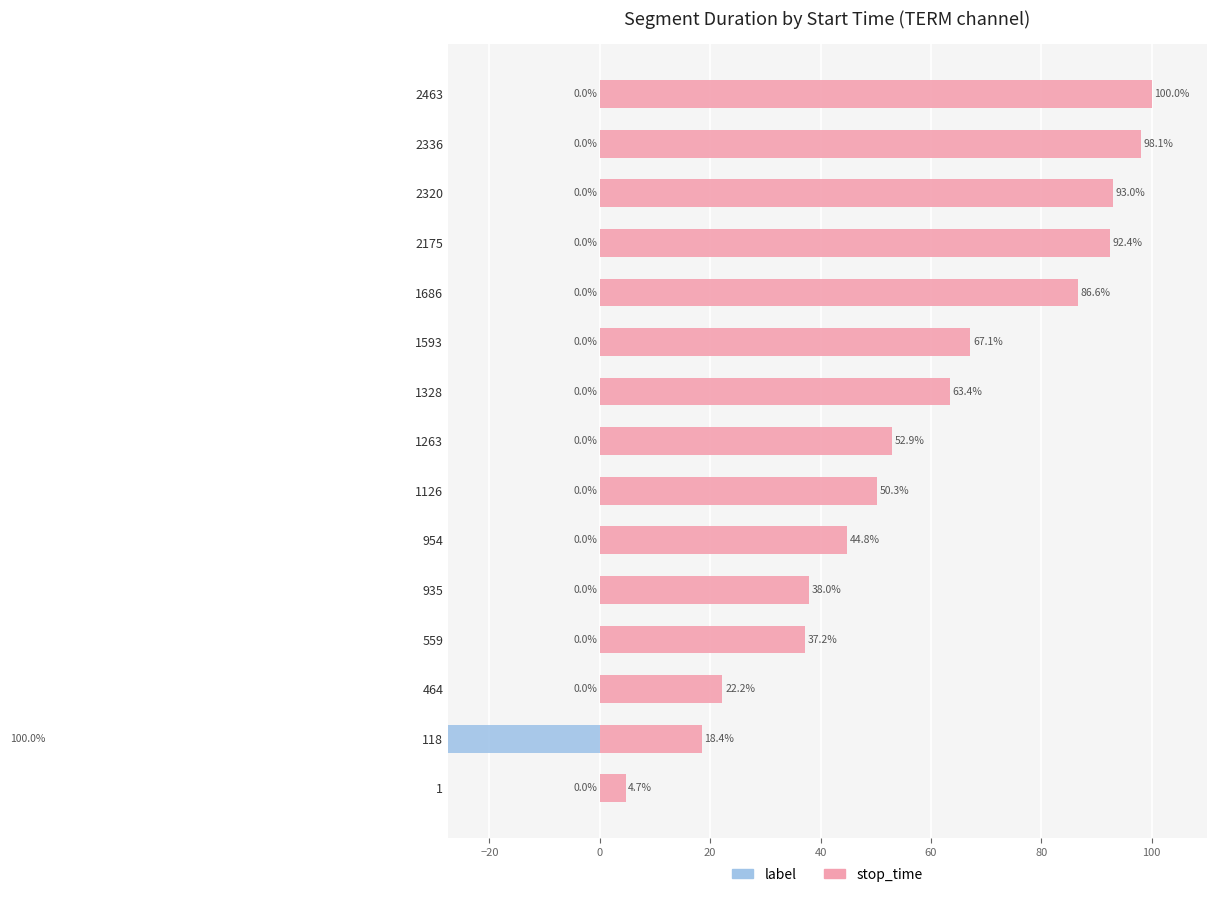

How many groups of bars are there?

15